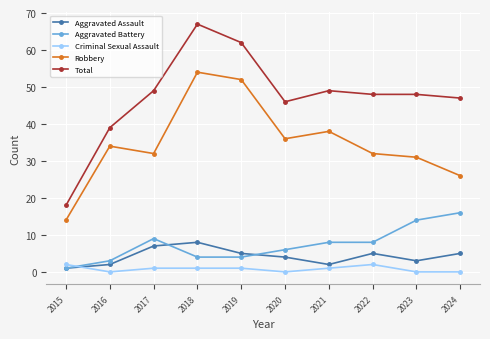

What is the average value of the Aggravated Assault series?

4